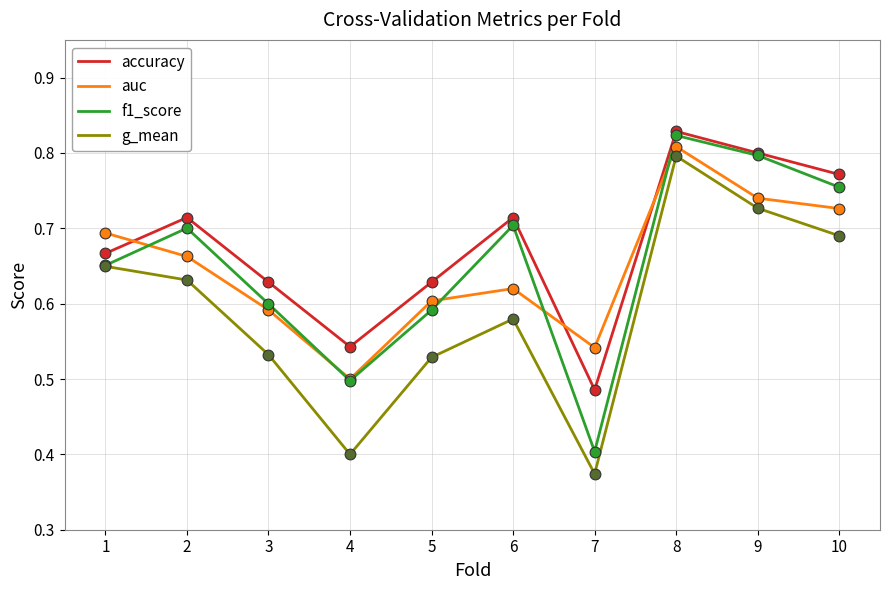

Which series has the widest spread of values?

g_mean